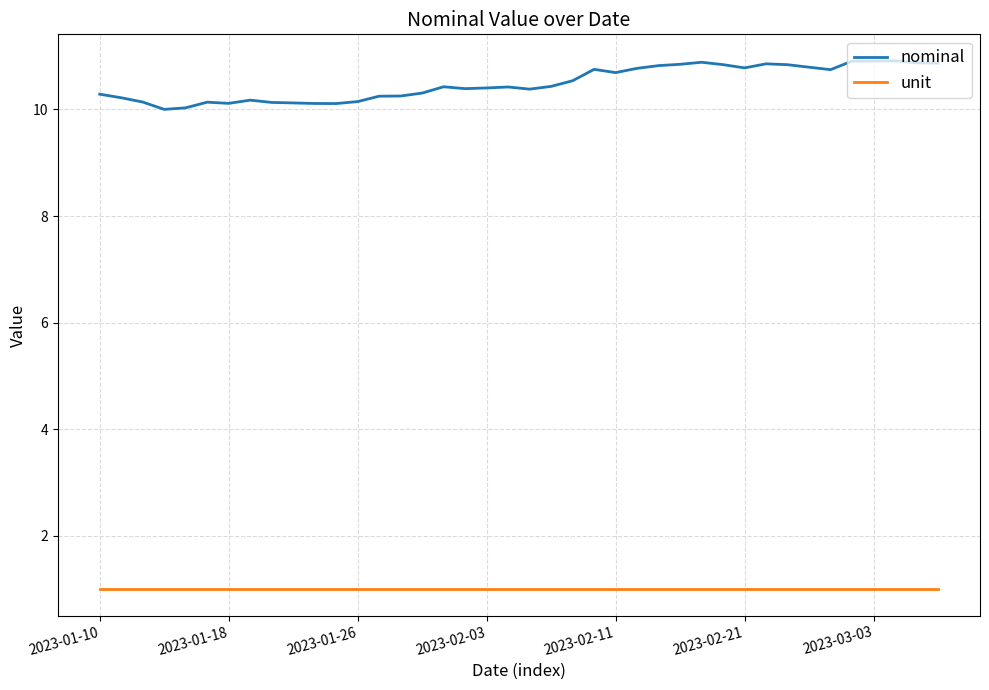

Which series has the largest total across all categories?

nominal